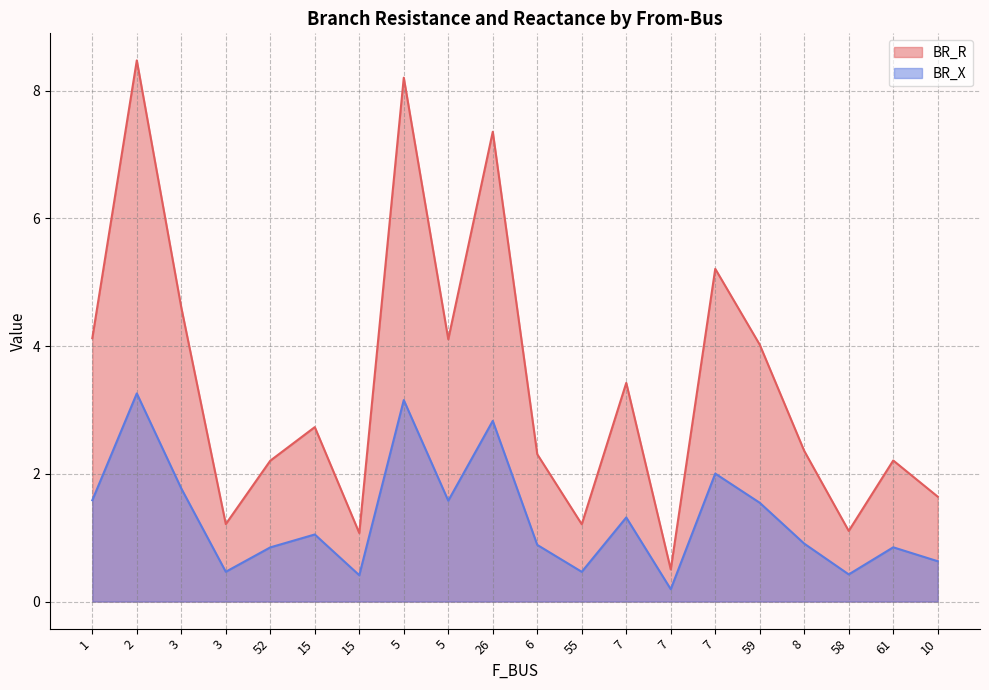

What is the label of the 4th point from the right?

8